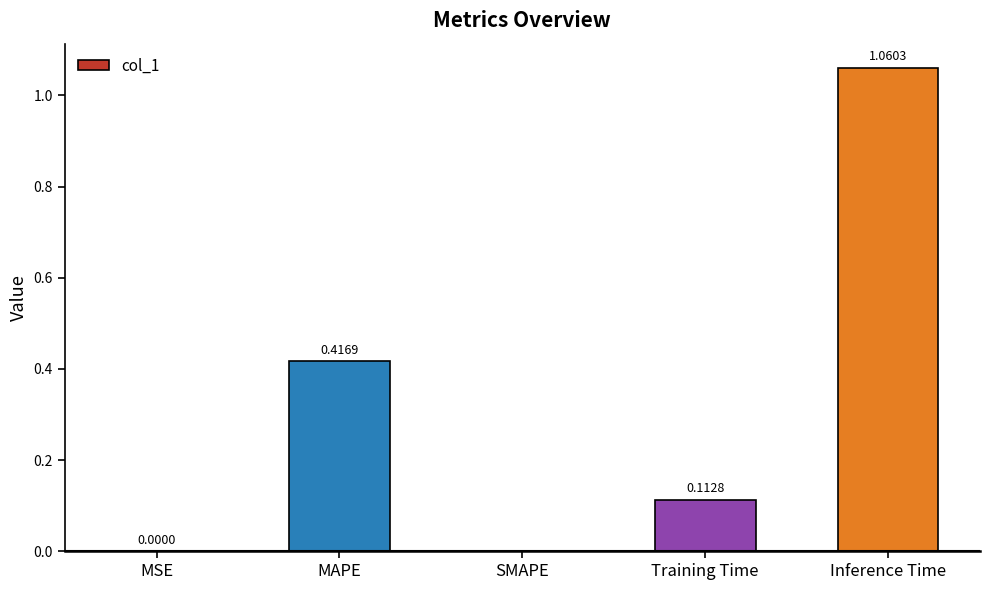

What is the change in value from MSE to Training Time?

+0.1